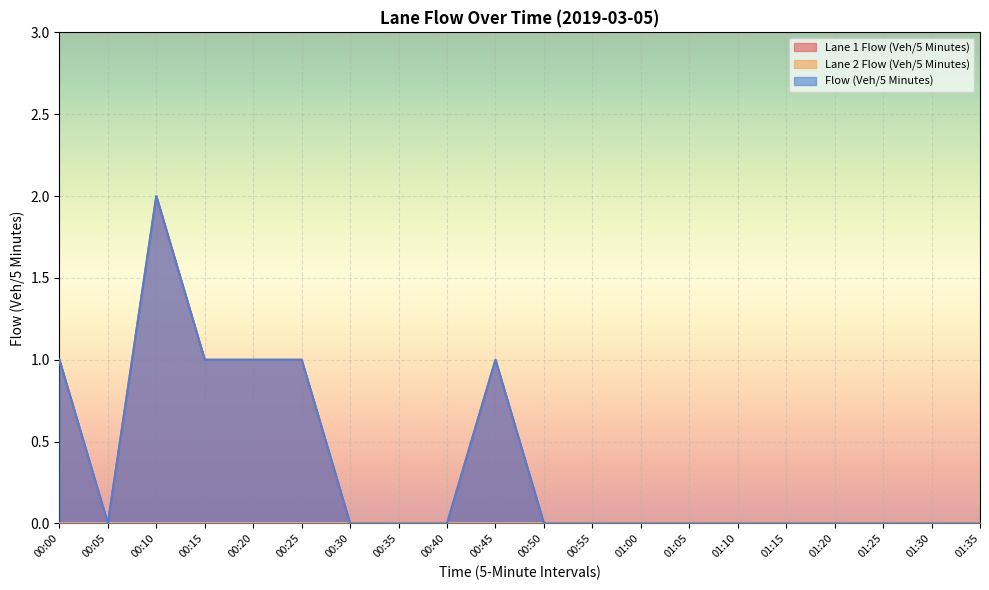

At which category does Lane 1 Flow (Veh/5 Minutes) reach its first local peak?

00:10